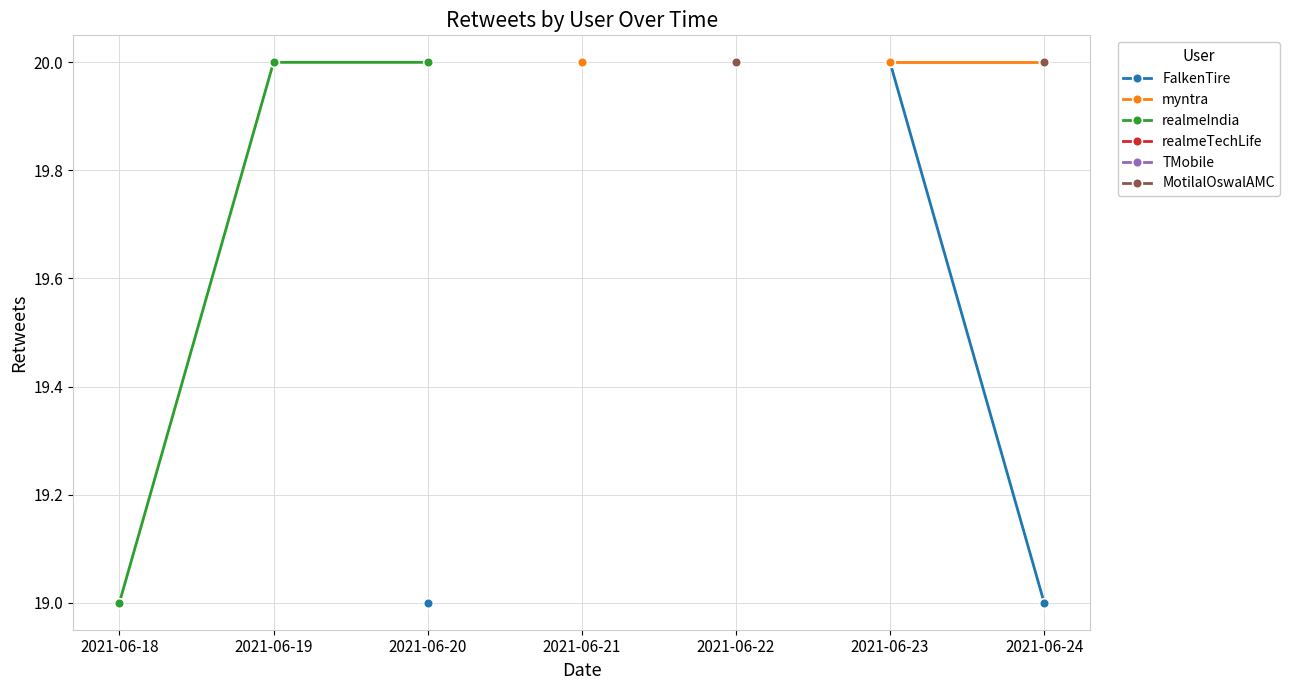

True or false: TMobile and myntra cross at least once.

False